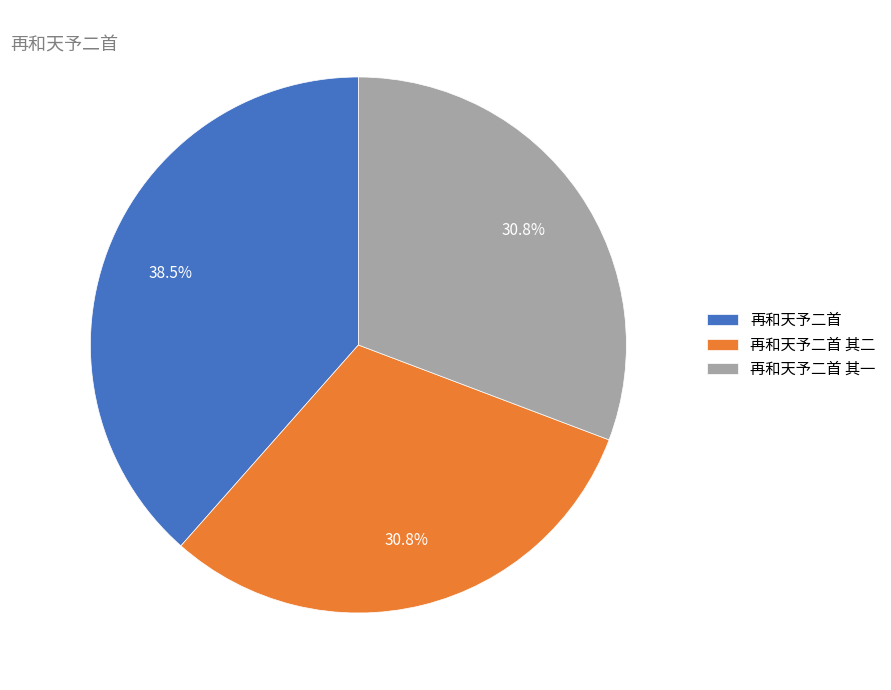

Count the number of slices in the pie.

3